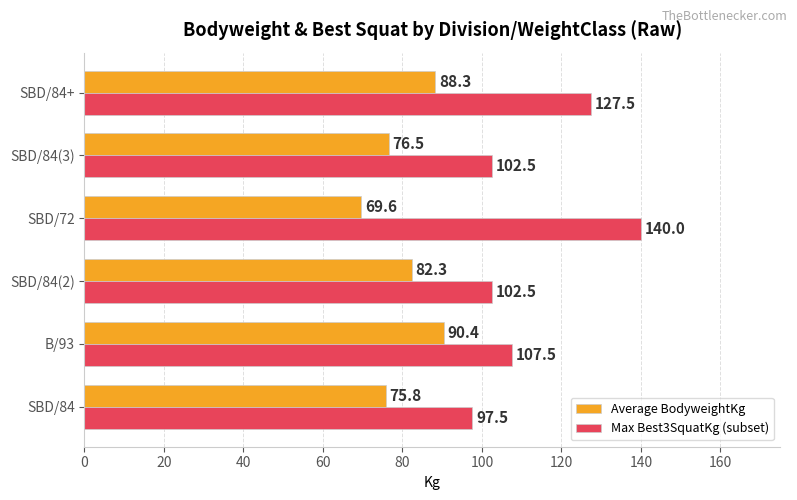

Read the Max Best3SquatKg (subset) value at SBD/84(3).

102.5